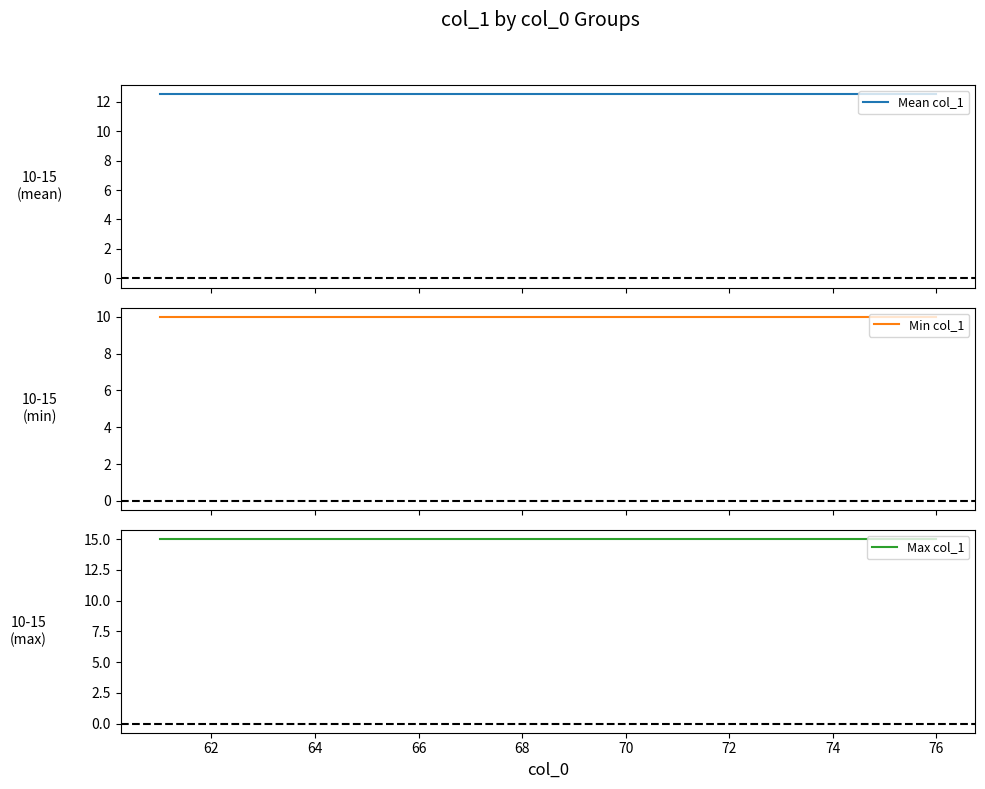

Count the number of categories in the chart.

16